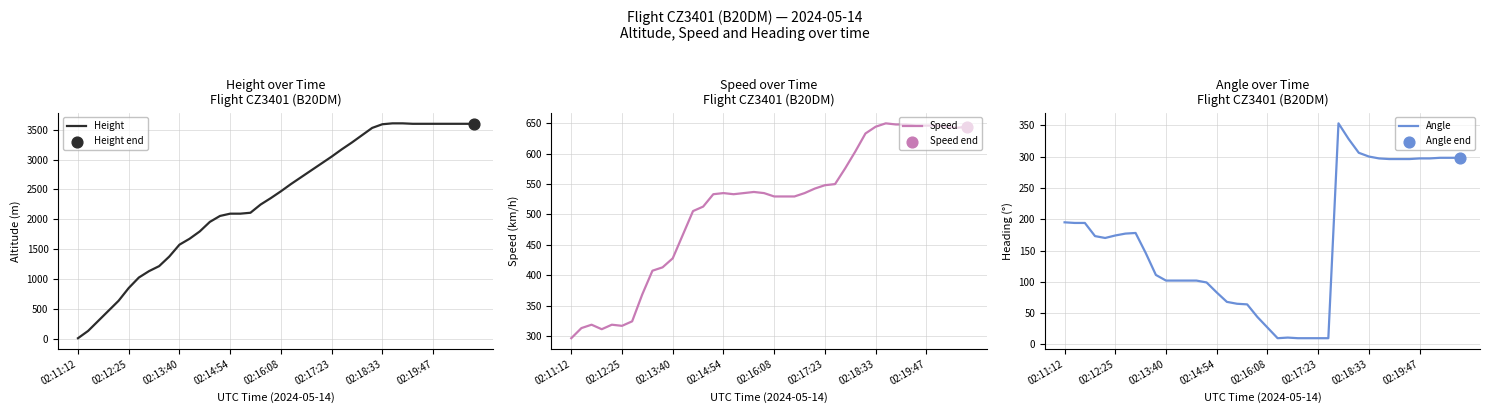

What is the total value across all series at 16?

2696.9